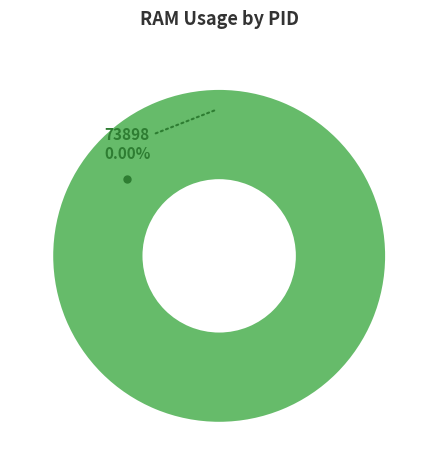

Rank the categories by value from lowest to highest.

73898, 73975